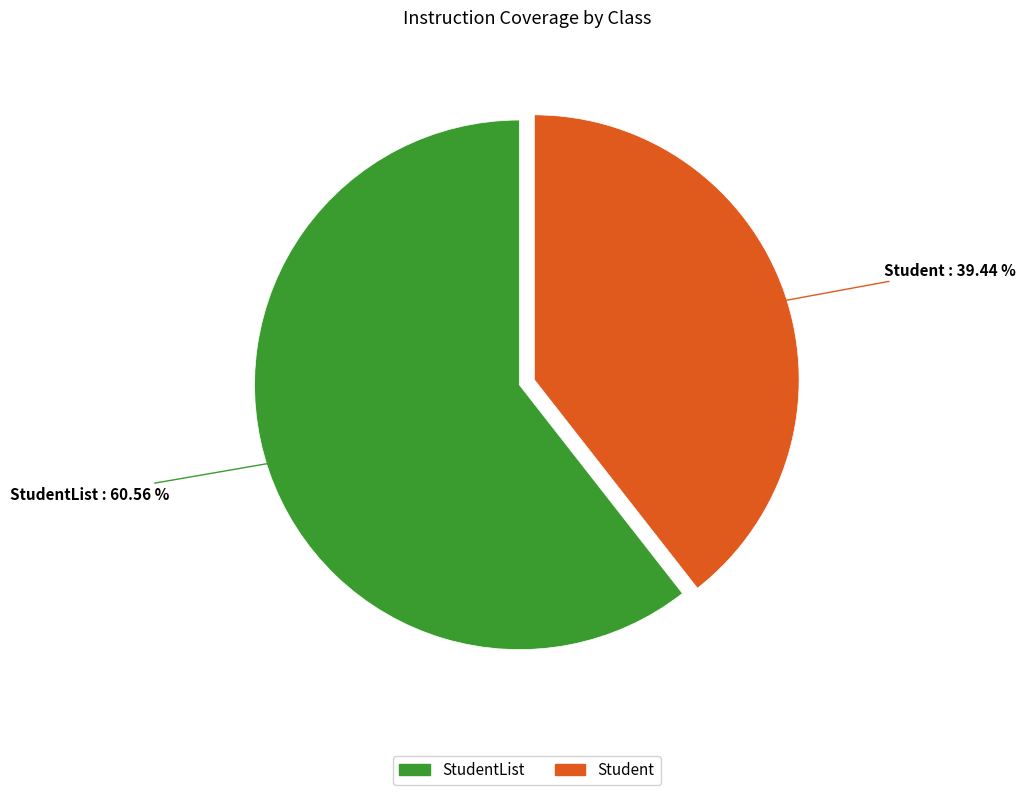

Count the number of slices in the pie.

2